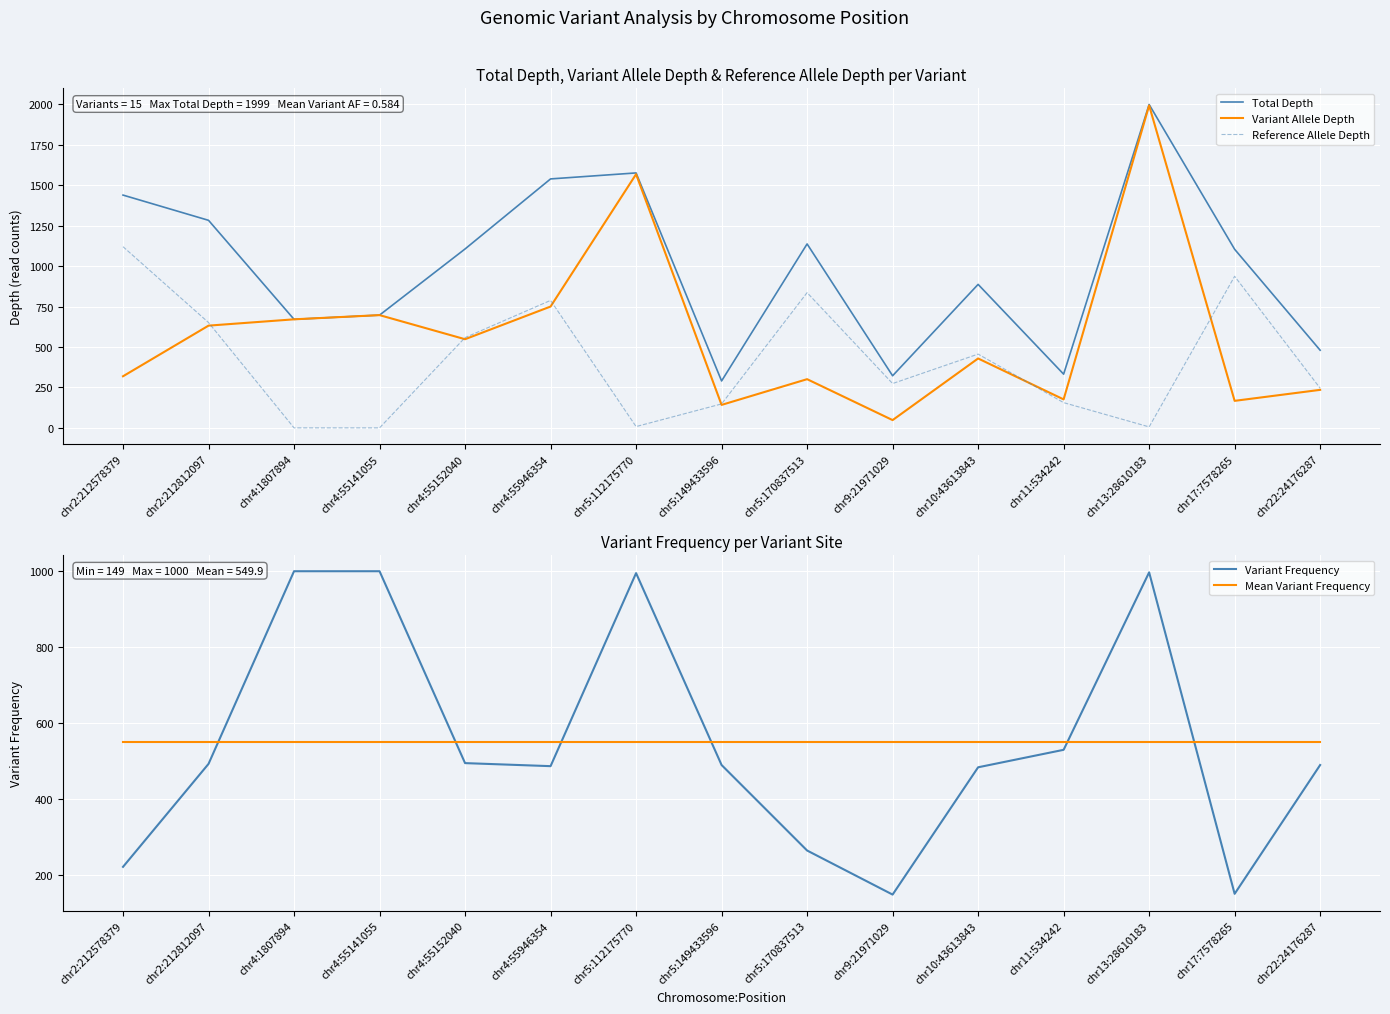

What is the maximum value shown in the chart?

1999.0